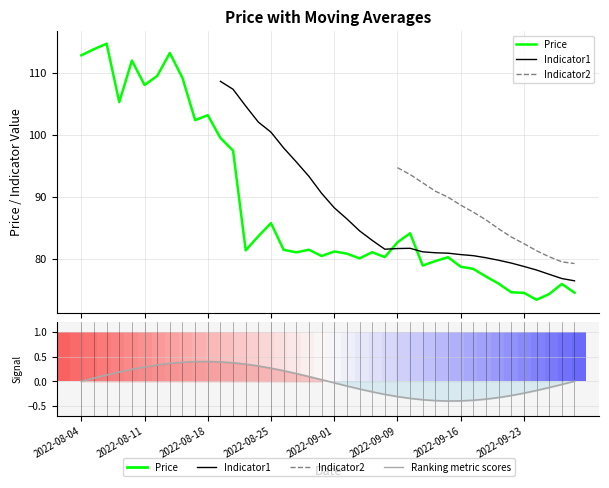

Between 23 and 32, which series saw the biggest shift?

Price